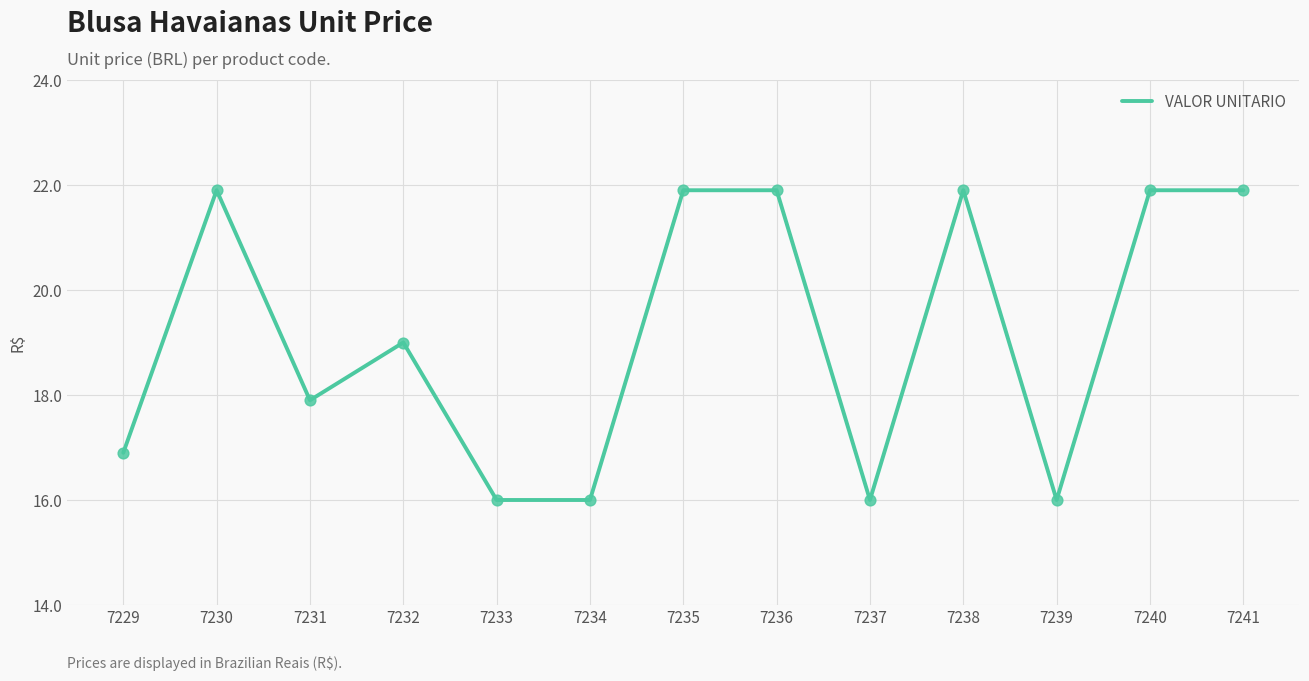

Between 7231 and 7234, which is larger?

7231